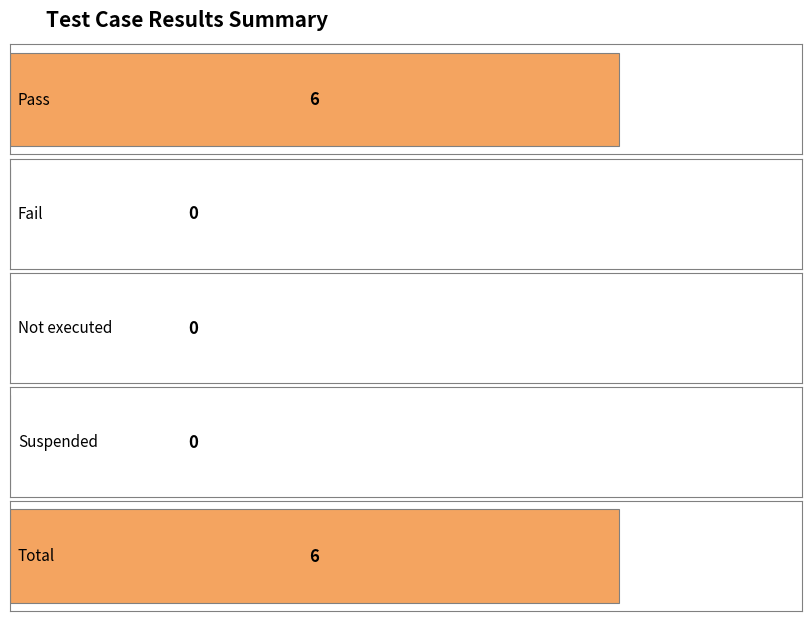

Reading left to right, transcribe all the data shown in this chart.

Pass=6	Fail=0	Not executed=0	Suspended=0	Total=6